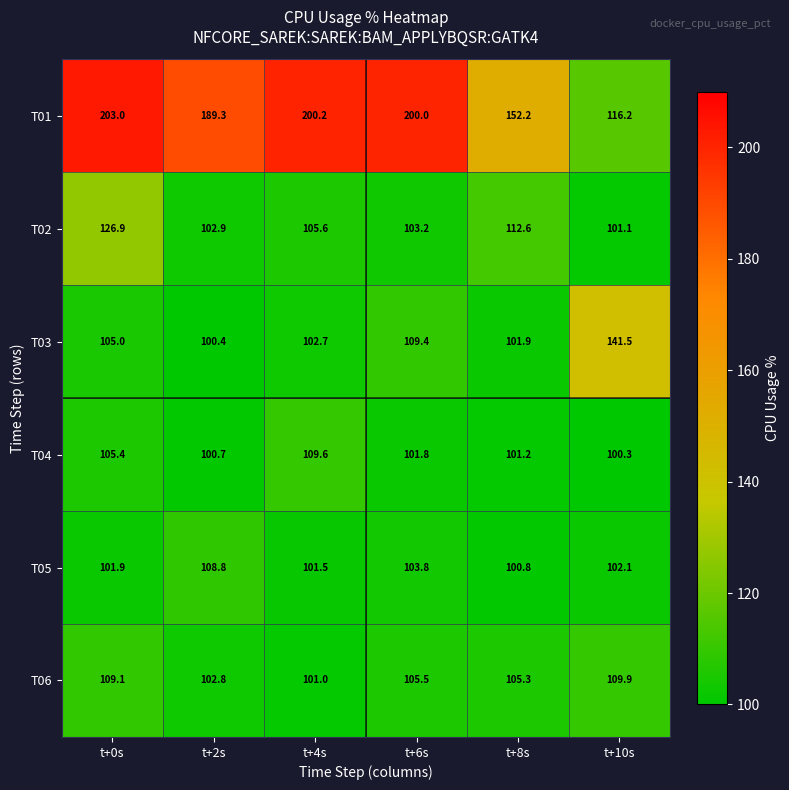

List the series in order of their peak value, lowest first.

T05, T04, T06, T02, T03, T01